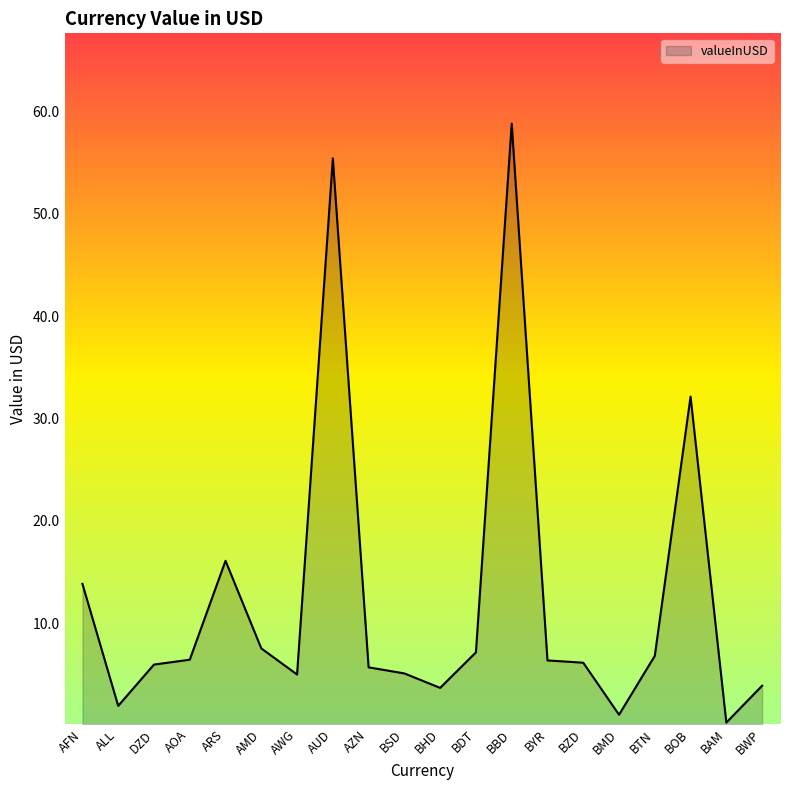

What position from the left is AZN?

9